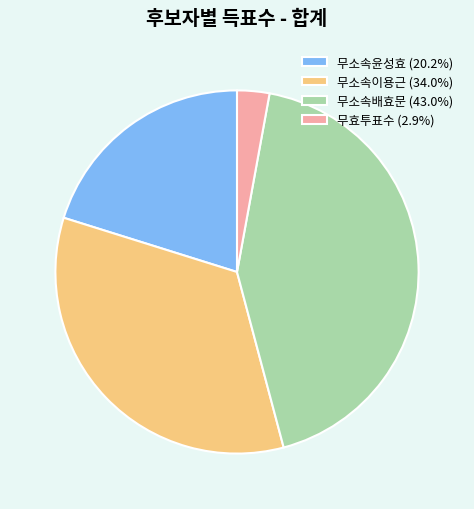

The 무소속배효문 slice represents 30% of the pie. True or false?

False